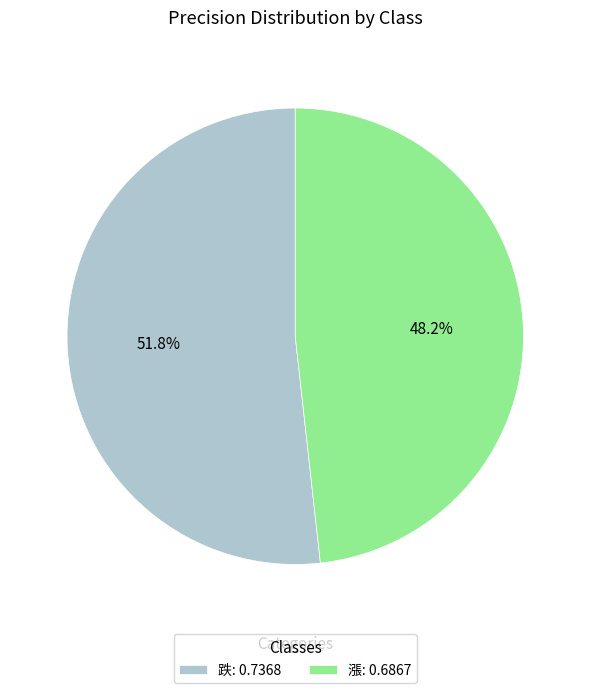

Which has a higher value, 跌 or 漲?

跌